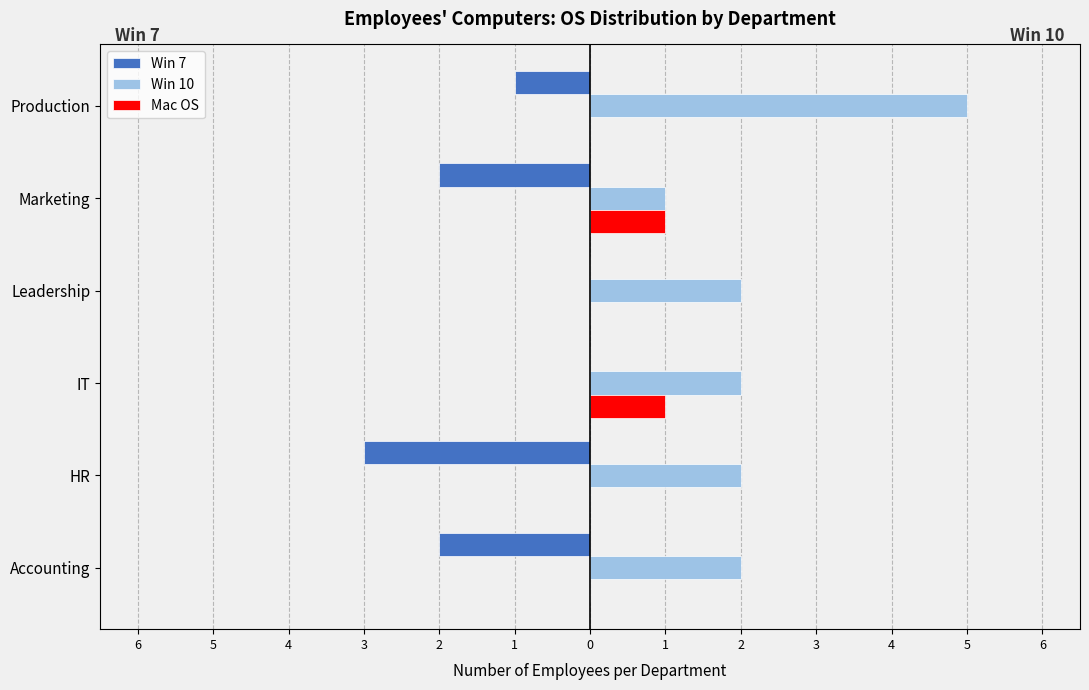

Reading left to right, extract all data points from this chart.

Win 7: -2	-3	0	0	-2	-1
Win 10: 2	2	2	2	1	5
Mac OS: 0	0	1	0	1	0